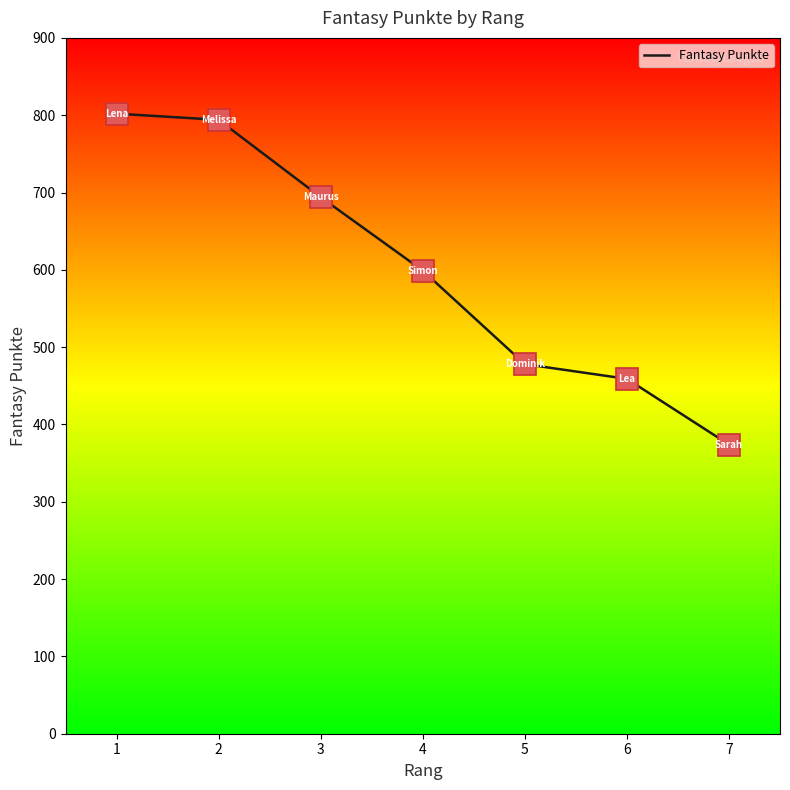

What value does the data have at 1, to the nearest 10?

800